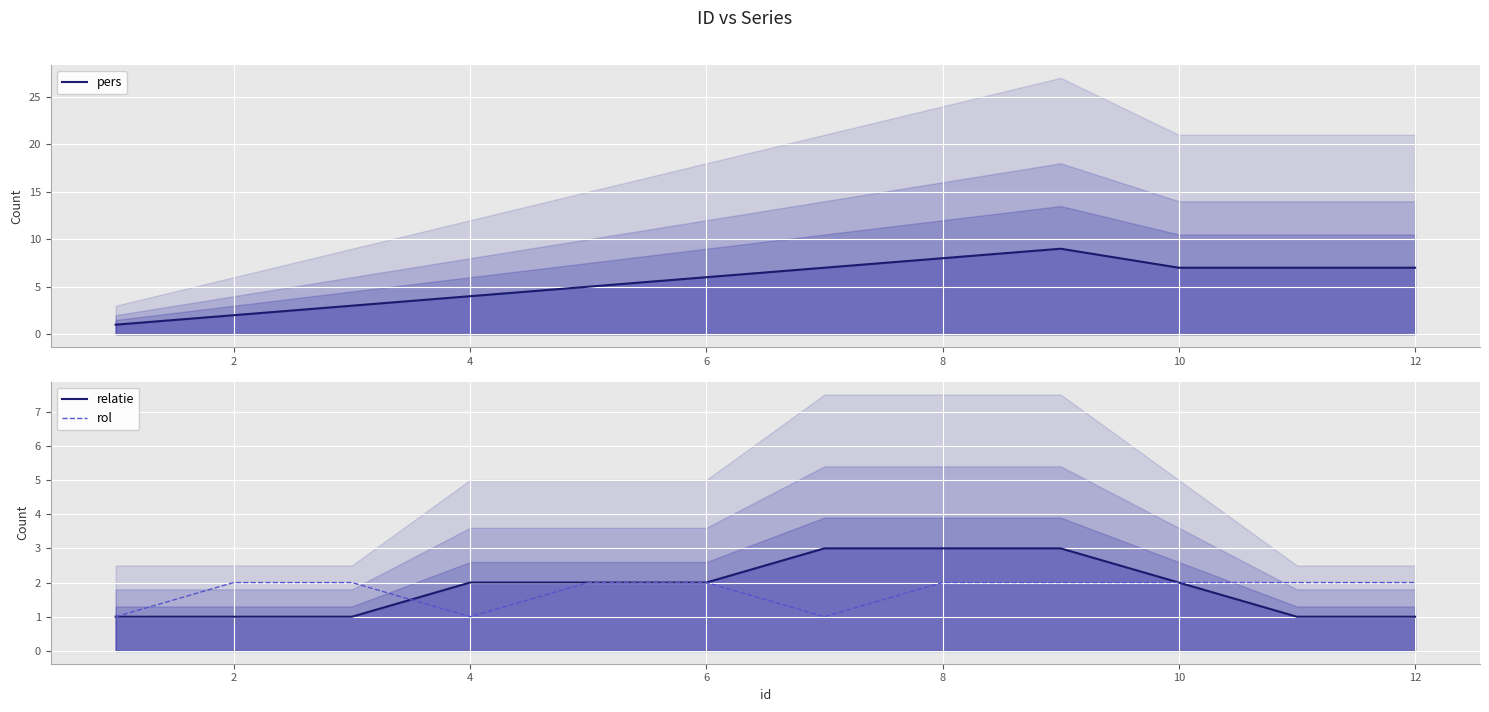

Which series has the widest spread of values?

pers